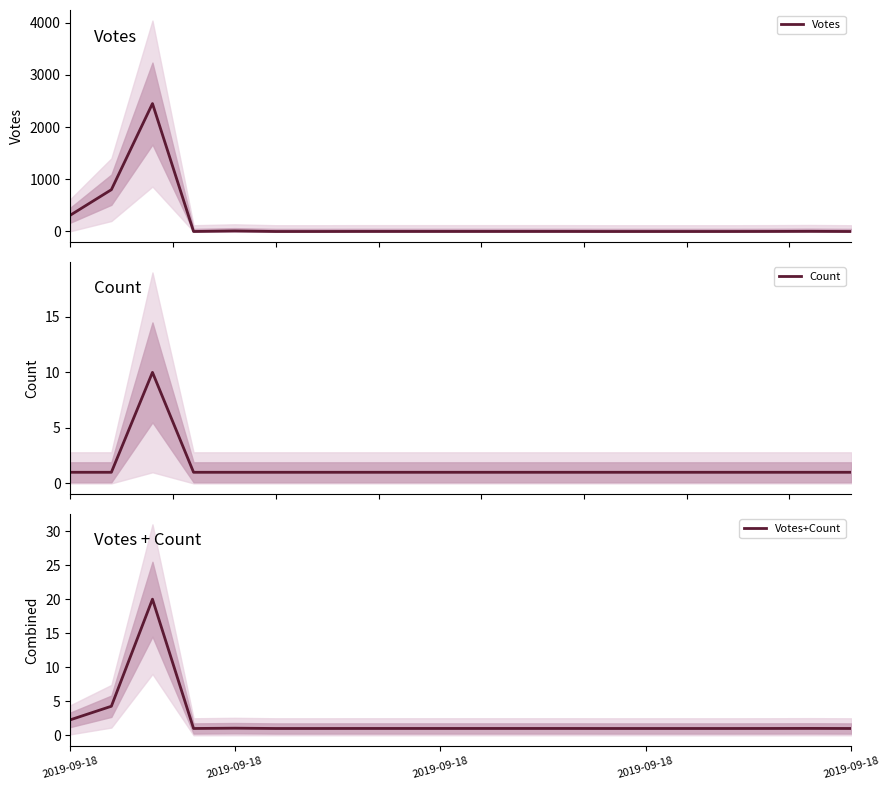

How many values in the Votes series are below 1?

8